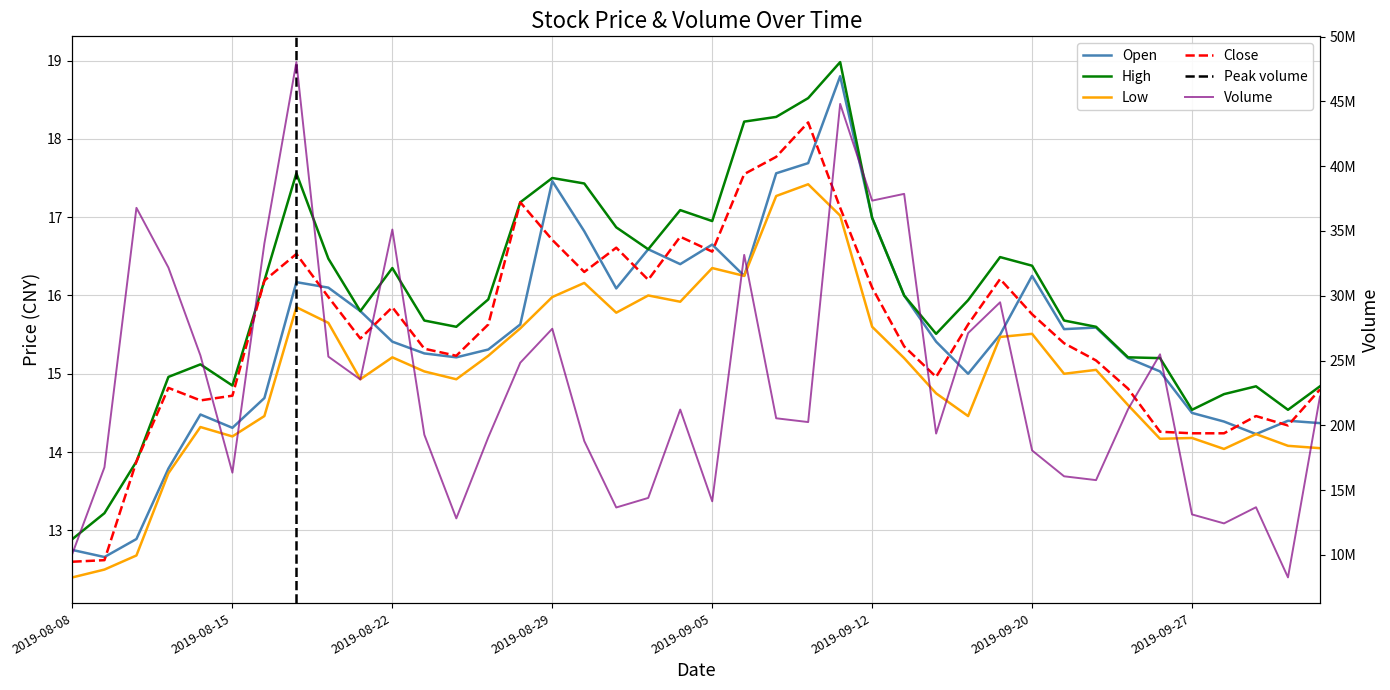

What value does the close series have at 2019-08-15?

14.7